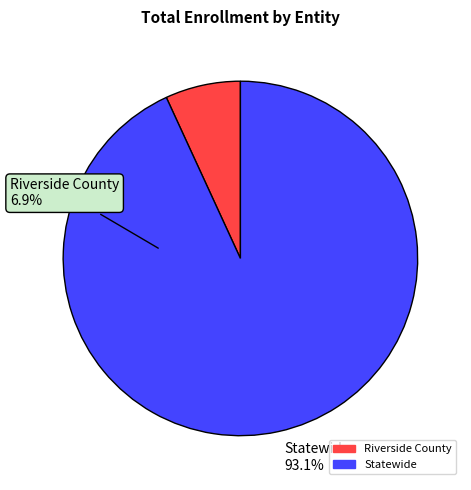

Count the number of slices in the pie.

2